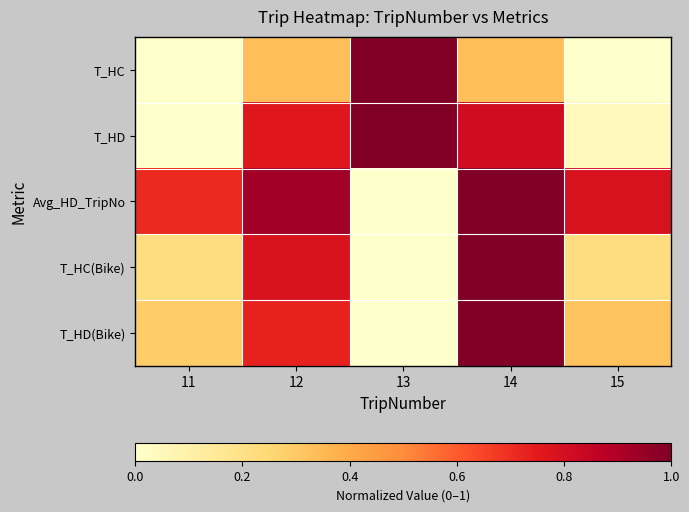

How many series are shown in this chart?

5